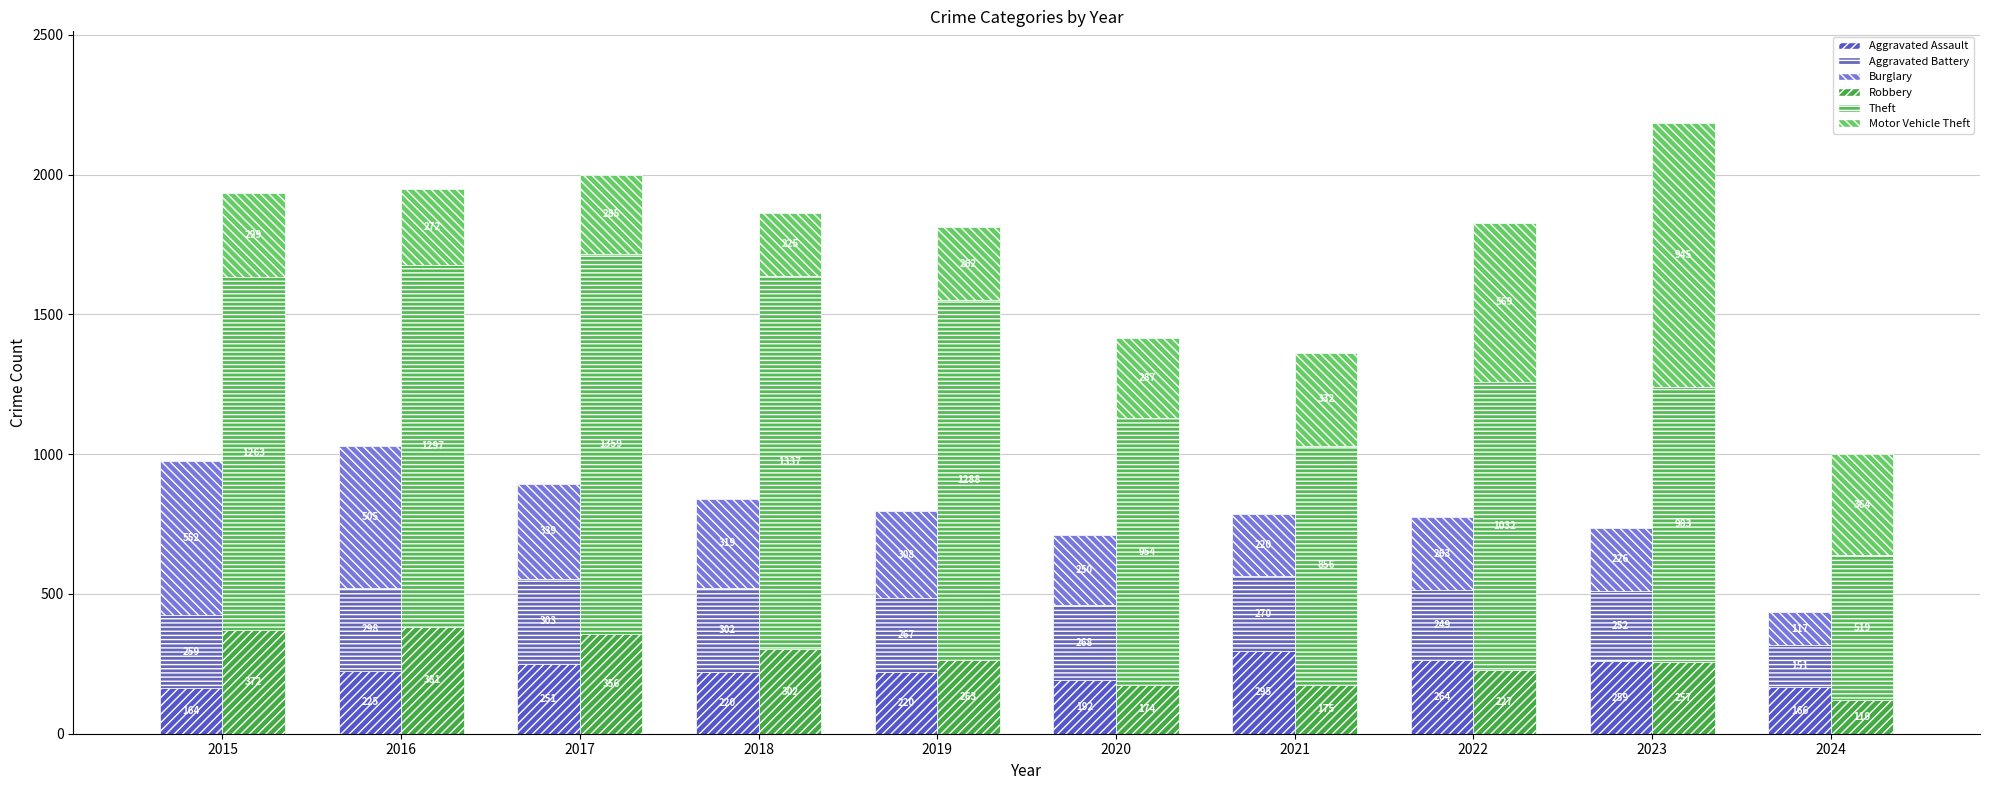

Reading right to left, list all the values displayed in this chart.

Aggravated Assault: 2024=166	2023=259	2022=264	2021=295	2020=192	2019=220	2018=220	2017=251	2016=225	2015=164
Aggravated Battery: 2024=151	2023=252	2022=249	2021=270	2020=268	2019=267	2018=302	2017=303	2016=298	2015=259
Burglary: 2024=117	2023=226	2022=263	2021=220	2020=250	2019=308	2018=319	2017=339	2016=505	2015=552
Robbery: 2024=119	2023=257	2022=227	2021=175	2020=174	2019=263	2018=302	2017=356	2016=381	2015=372
Theft: 2024=519	2023=983	2022=1032	2021=856	2020=954	2019=1288	2018=1337	2017=1359	2016=1297	2015=1263
Motor Vehicle Theft: 2024=364	2023=945	2022=569	2021=332	2020=287	2019=262	2018=225	2017=285	2016=272	2015=299